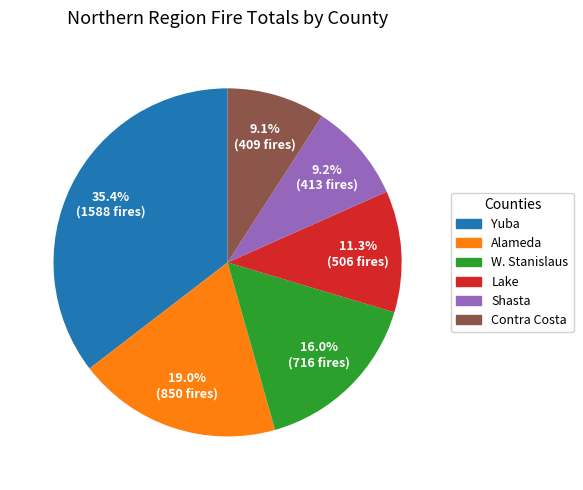

To the nearest percent, what percentage of the pie is Yuba?

35%